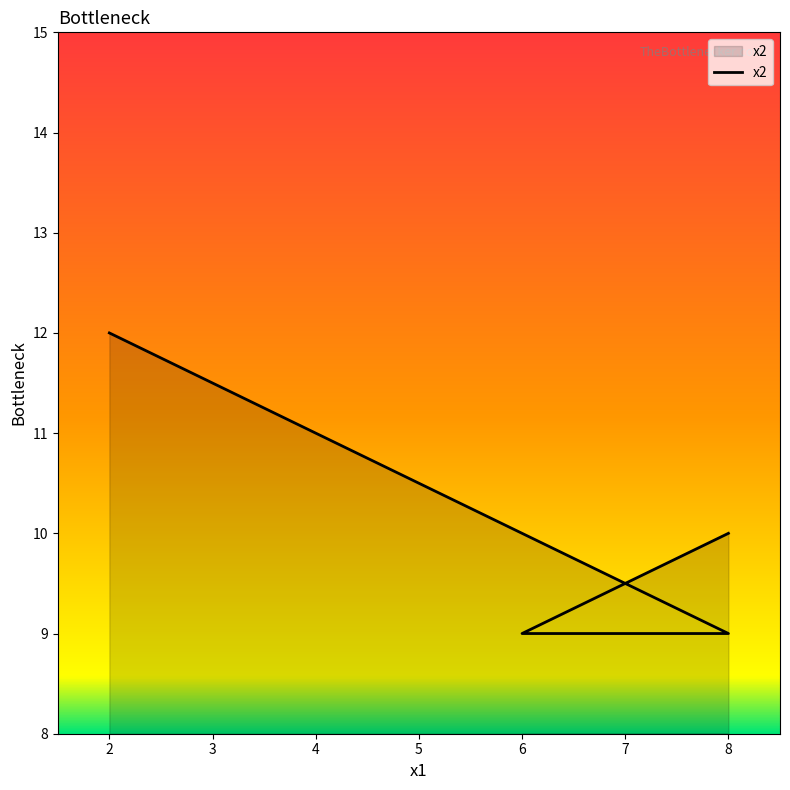

What is the value of the 2nd point from the left?

9